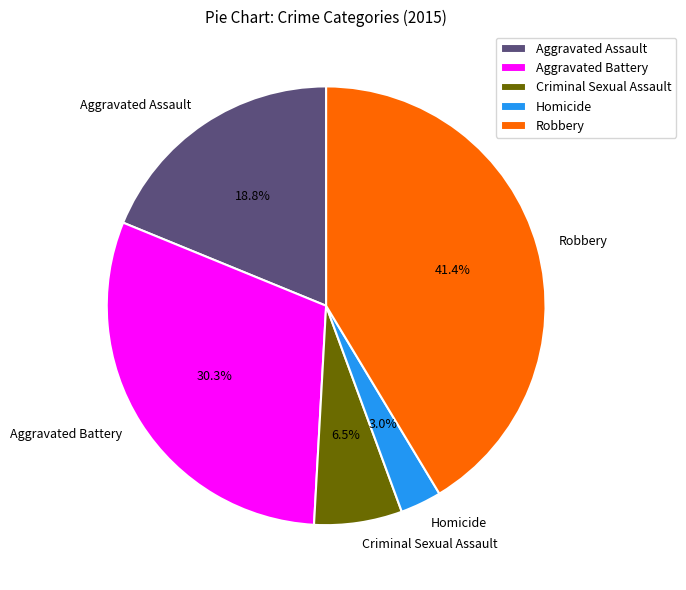

Approximately how many times larger is the value at Criminal Sexual Assault compared to Robbery?

0.2